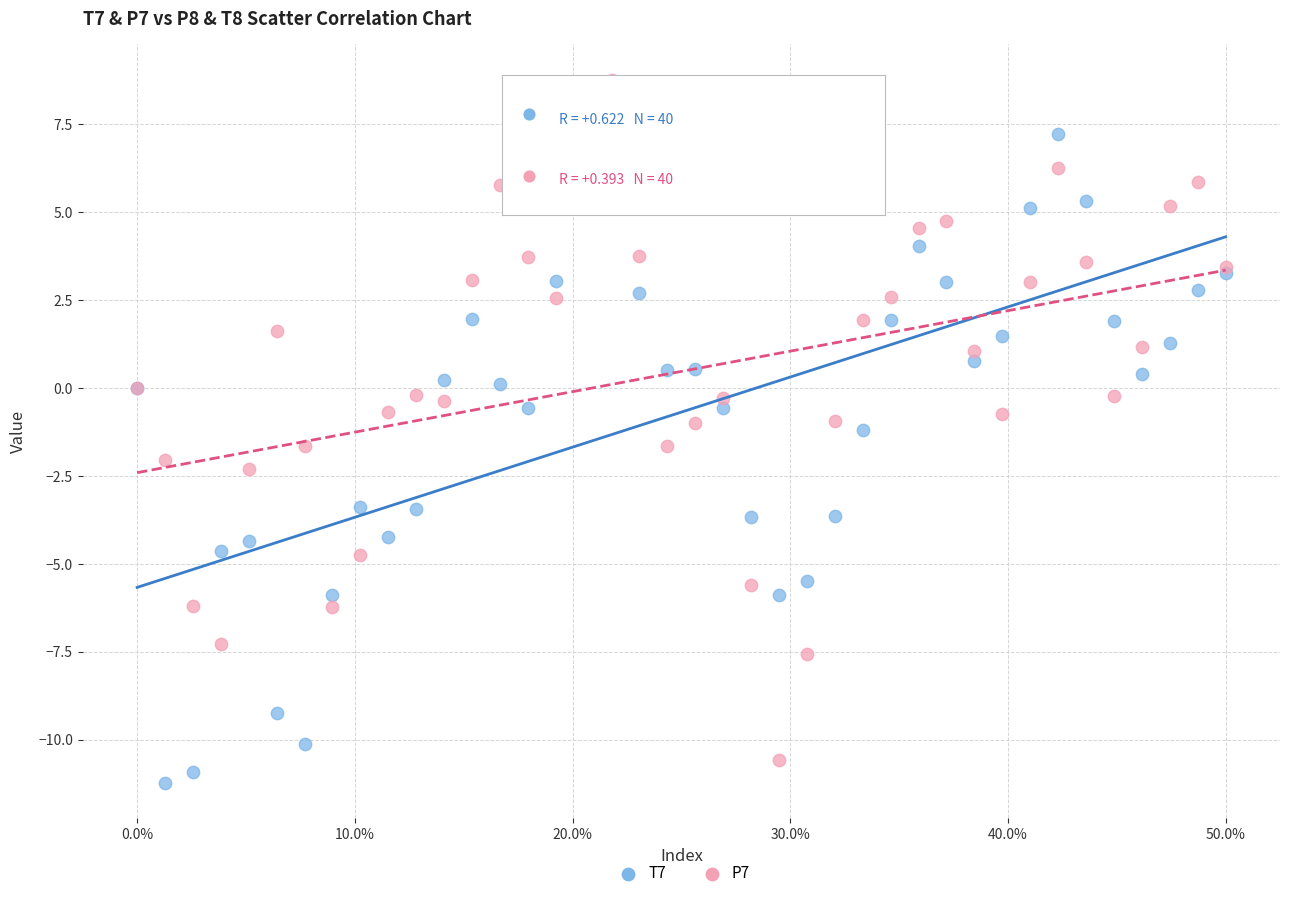

Which series reaches the maximum Y coordinate?

P7